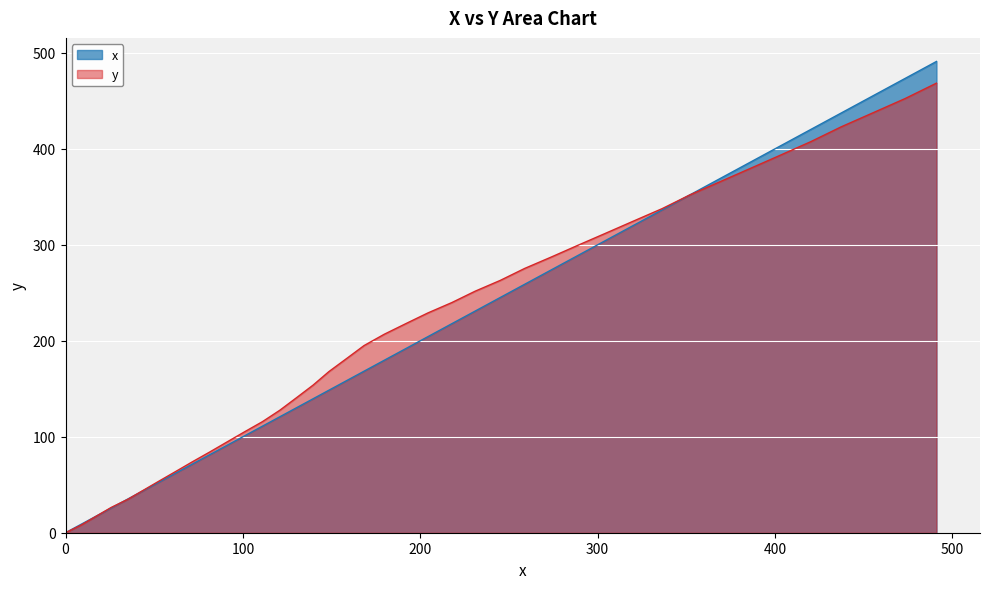

The chart shows a value of 17.2 at 17.2. True or false?

True